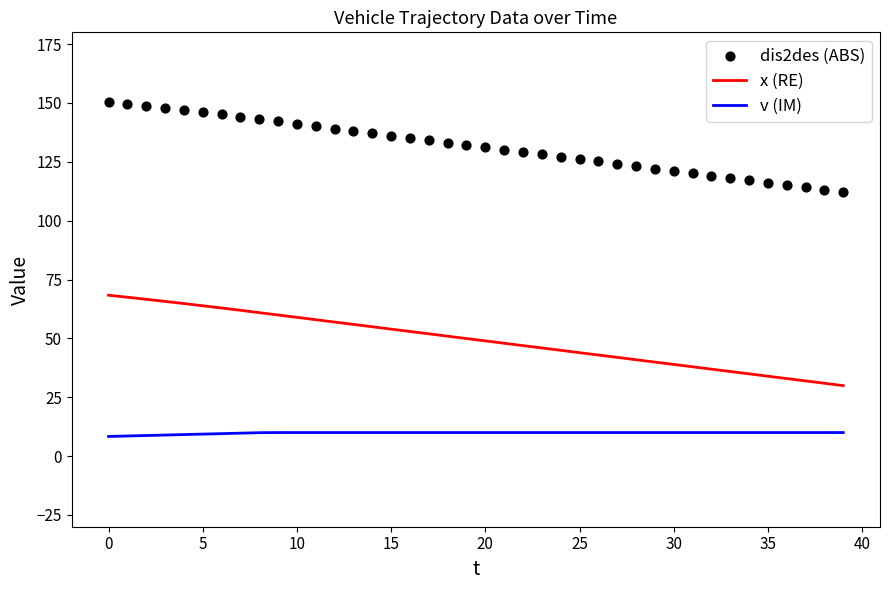

What is the total value across all series at 13?

204.1